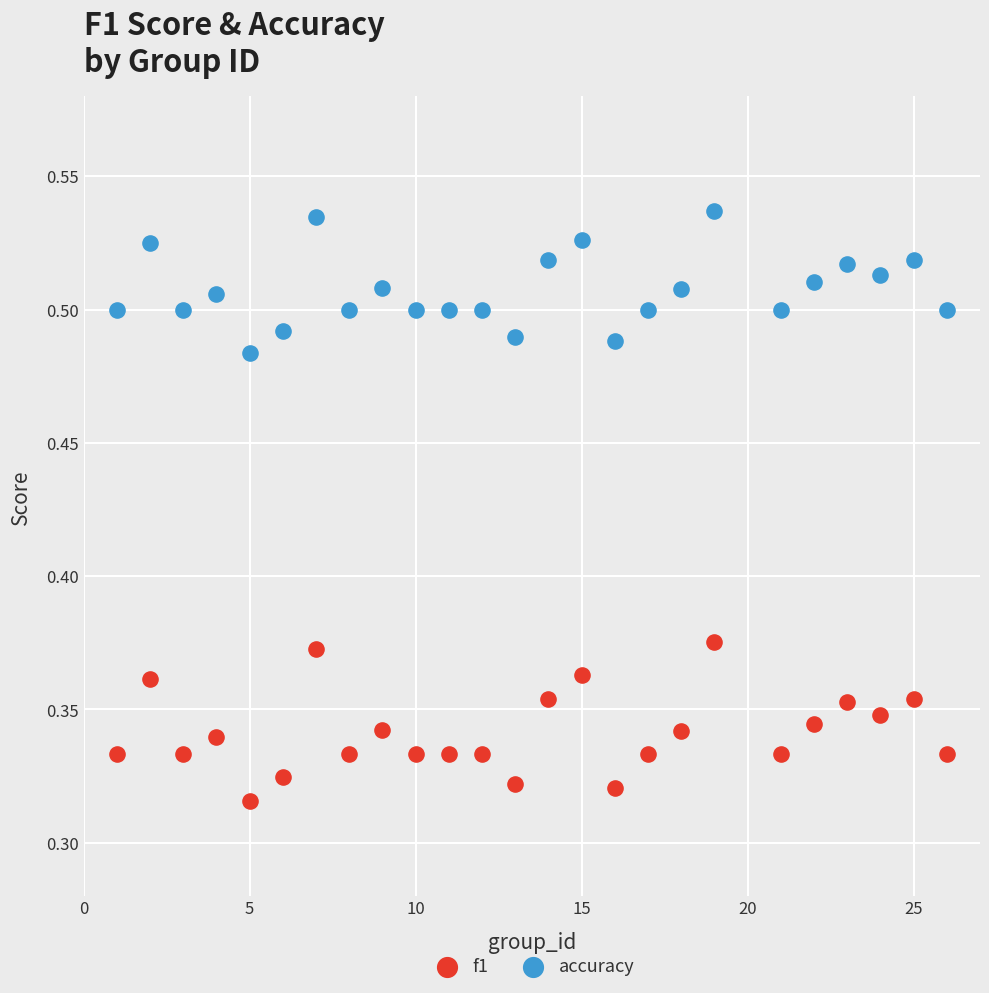

Which series contains the lowest Y value?

f1